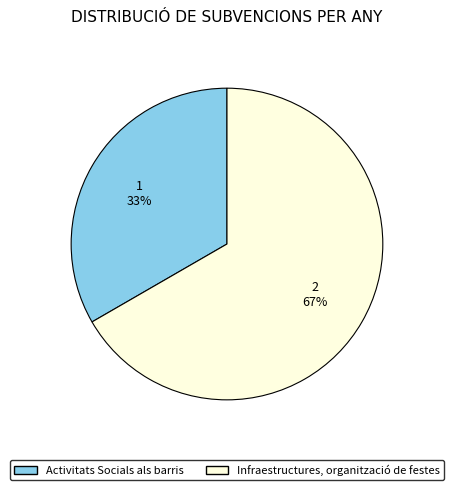

Does any single category account for the majority?

Yes